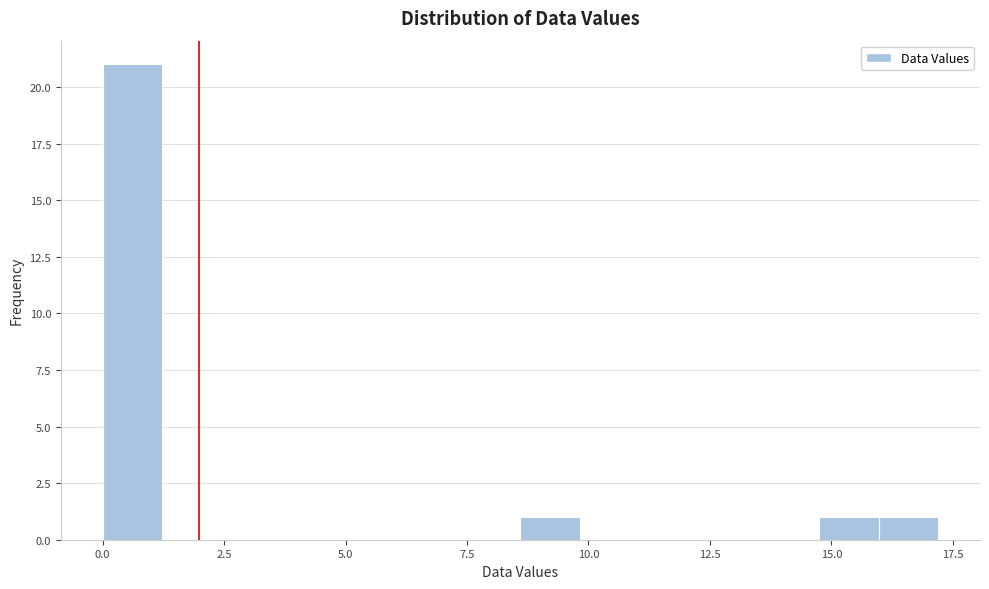

Around what value on the x-axis is the tallest bar? Give the approximate position of its centre, as read against the axis.

0.5